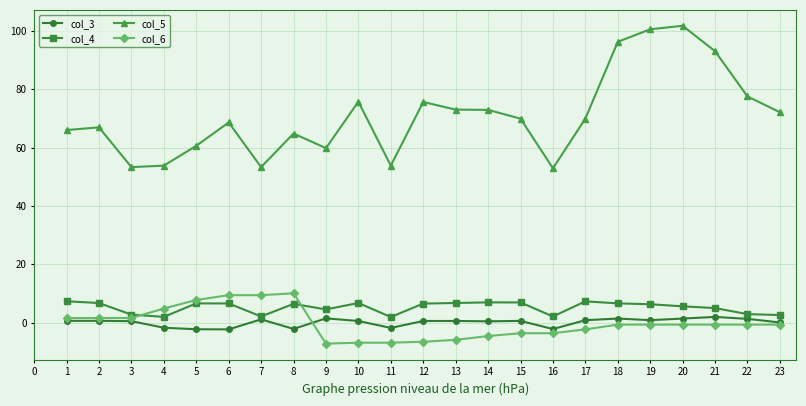

True or false: col_3 has more than 1 interior local peaks.

True